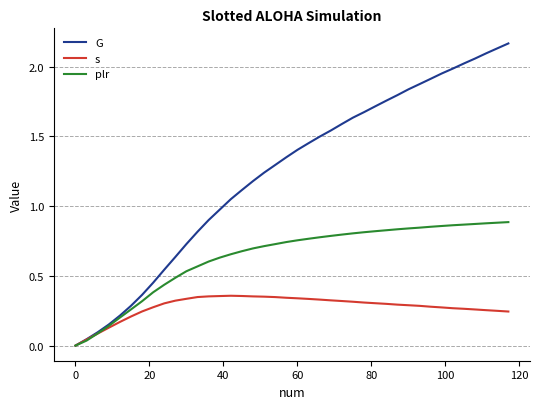

How many s values are between 0 and 1?

40